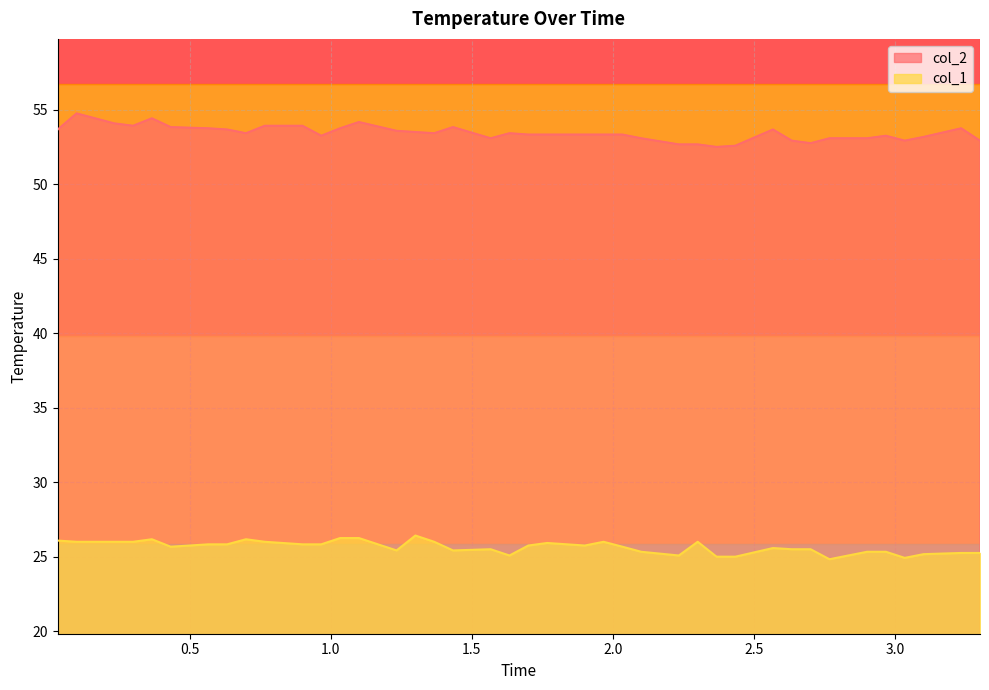

Which series has the largest total across all categories?

col_2